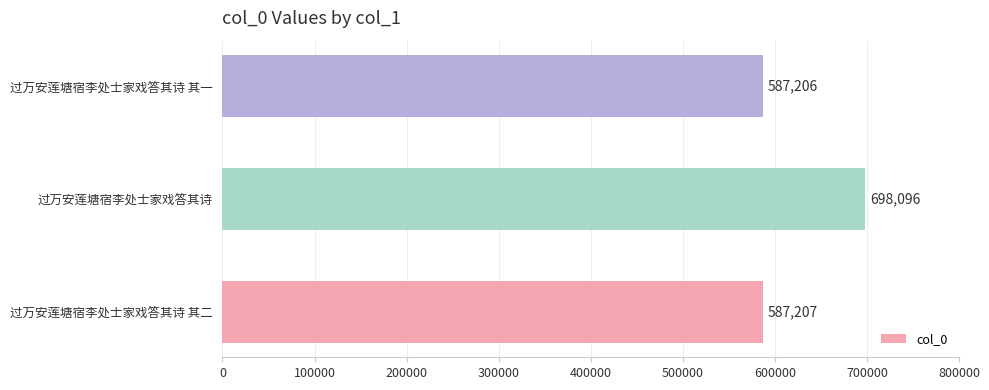

Where is the data nearest to the value 642651?

过万安莲塘宿李处士家戏答其诗 其二